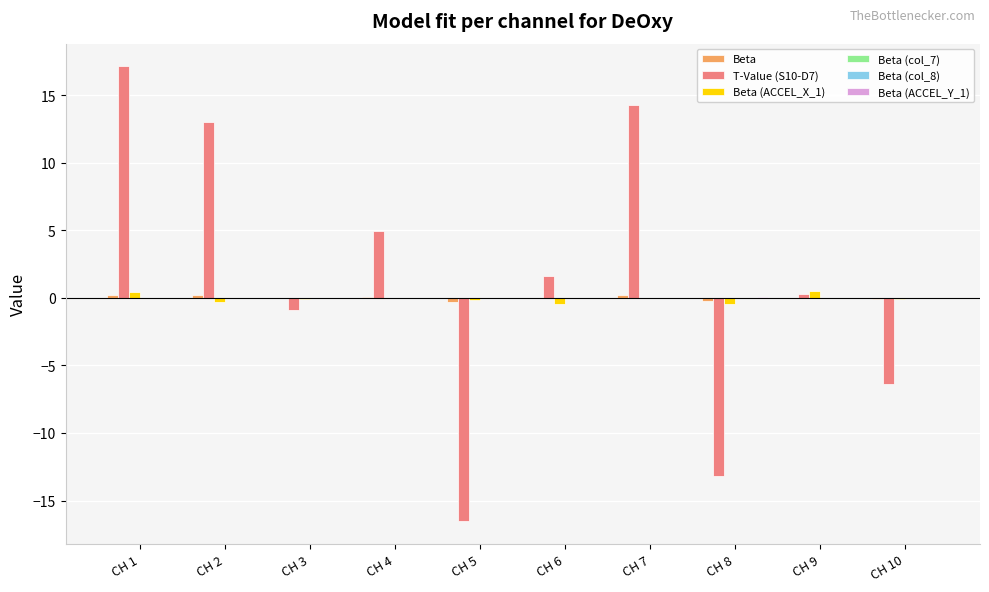

At which category is the sum across all series the highest?

CH 1